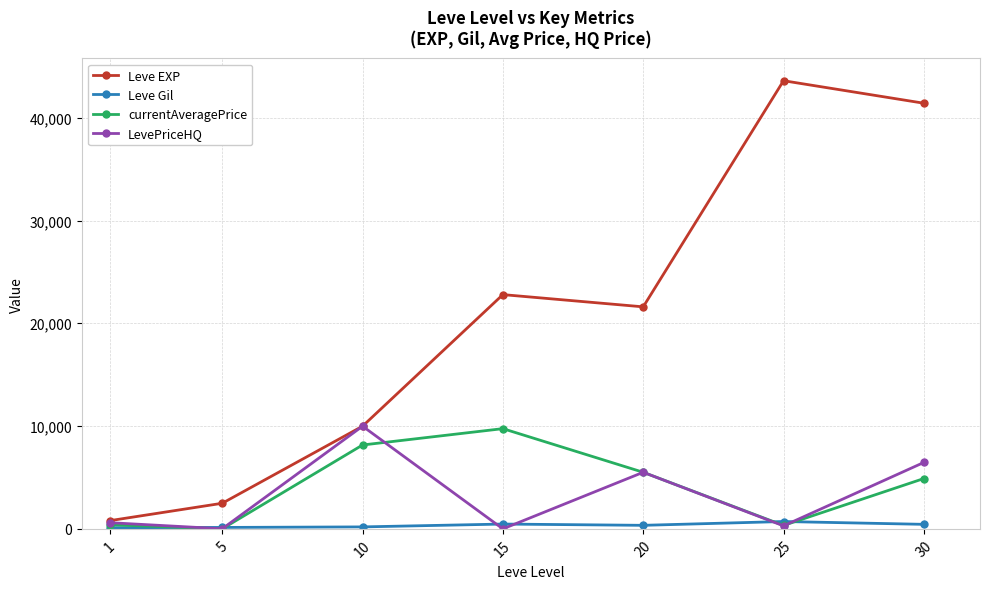

How many interior local valleys does the LevePriceHQ series have?

3